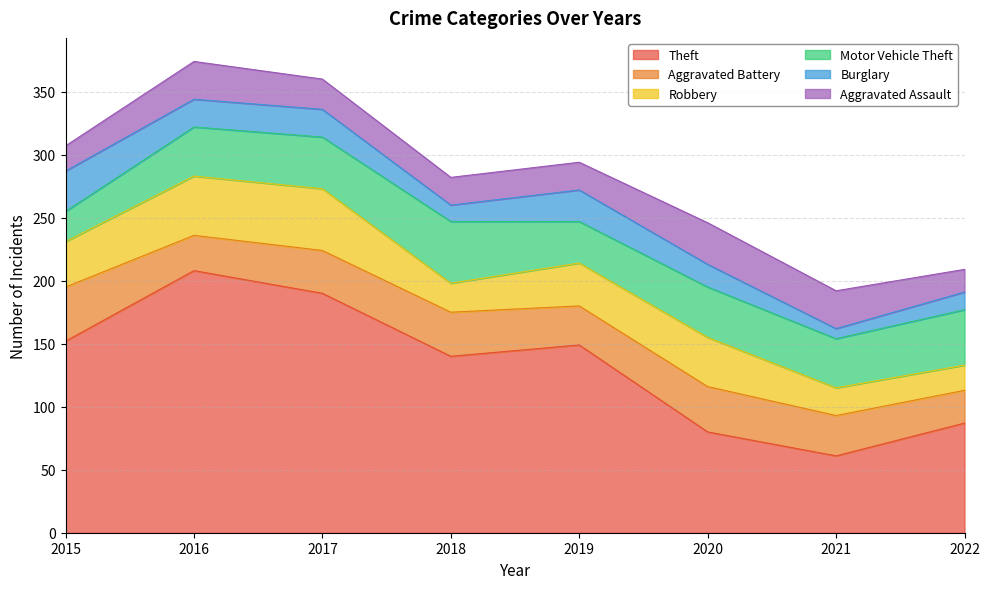

At 2020, list the series in order from smallest to largest.

Burglary, Aggravated Assault, Aggravated Battery, Robbery, Motor Vehicle Theft, Theft